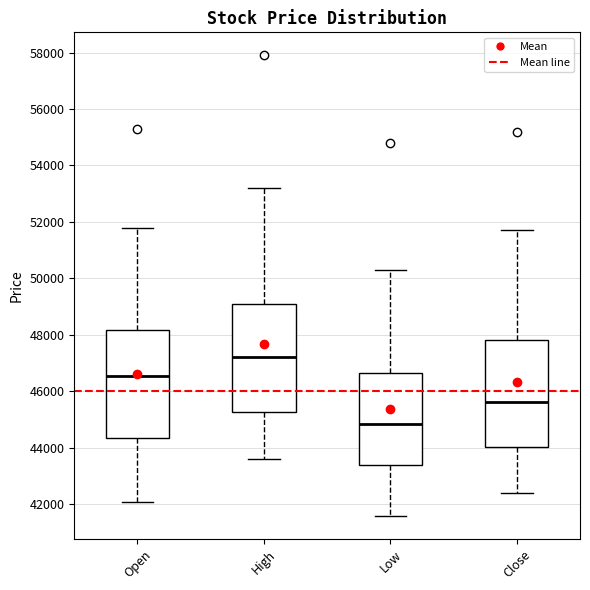

Reading left to right, transcribe this box plot: for each box, give where its median line is, the range the box spans, and where its two whiskers end, as read against the y-axis. The values are not printed on the chart, so give them approximately, as read against the axis.

Open: median 46600, box 44400 to 48200, whiskers 42200 to 51800
High: median 47200, box 45200 to 49000, whiskers 43600 to 53200
Low: median 44800, box 43400 to 46600, whiskers 41600 to 50400
Close: median 45600, box 44000 to 47800, whiskers 42400 to 51800